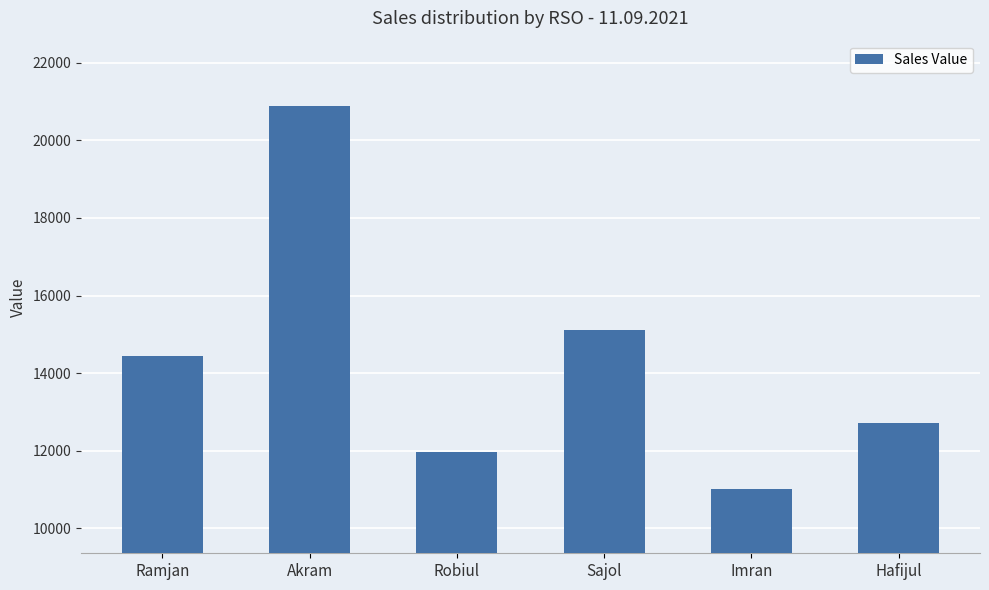

Which category has the lowest value across all series?

Imran